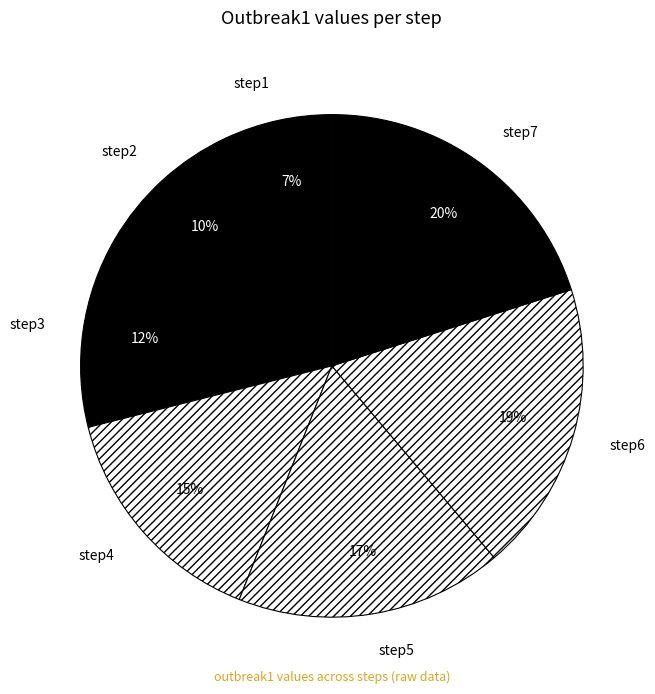

Between step6 and step2, which is larger?

step6